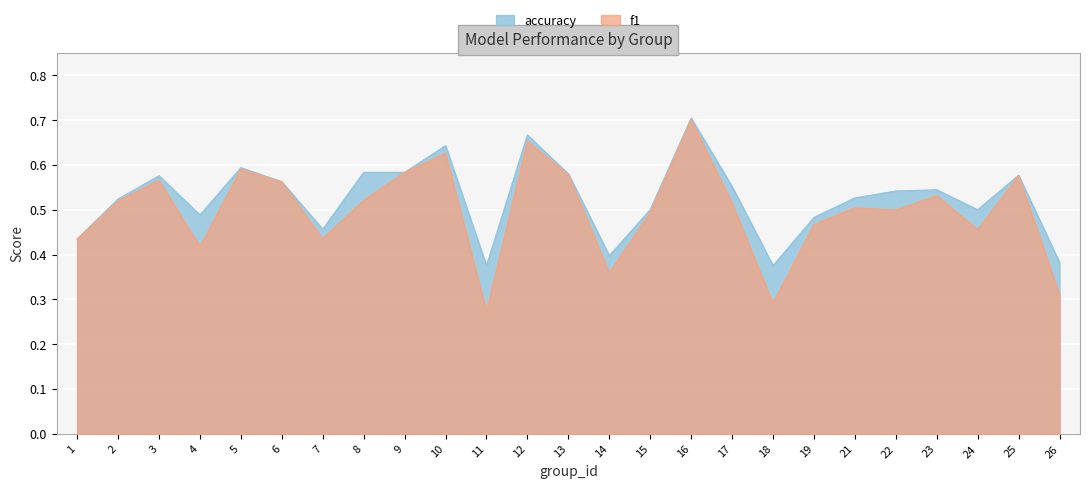

Which series has the widest spread of values?

f1